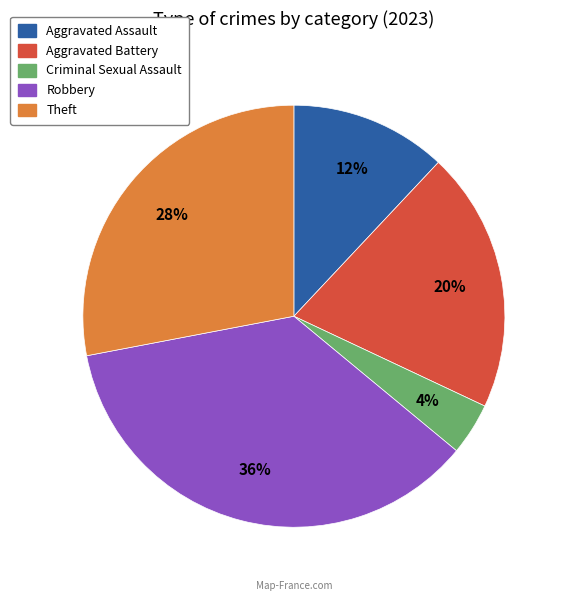

Does any single category account for the majority?

No